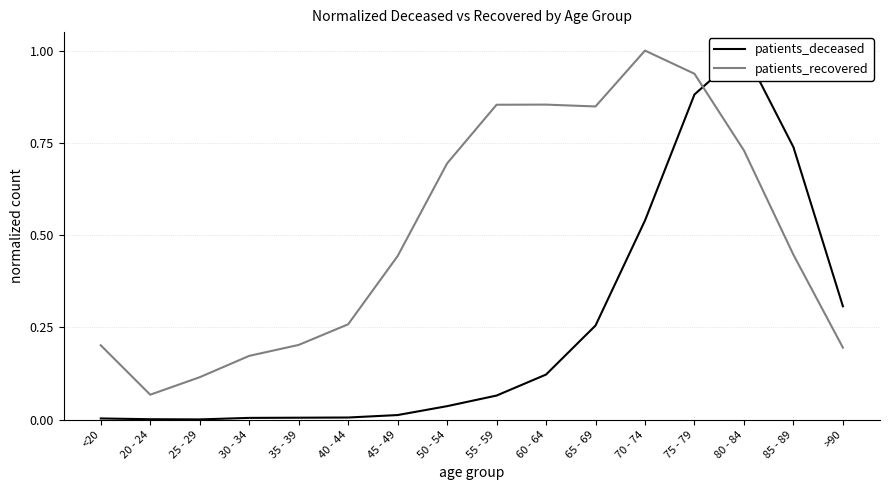

The patients_recovered series shows 0.7 at 50 - 54. True or false?

True